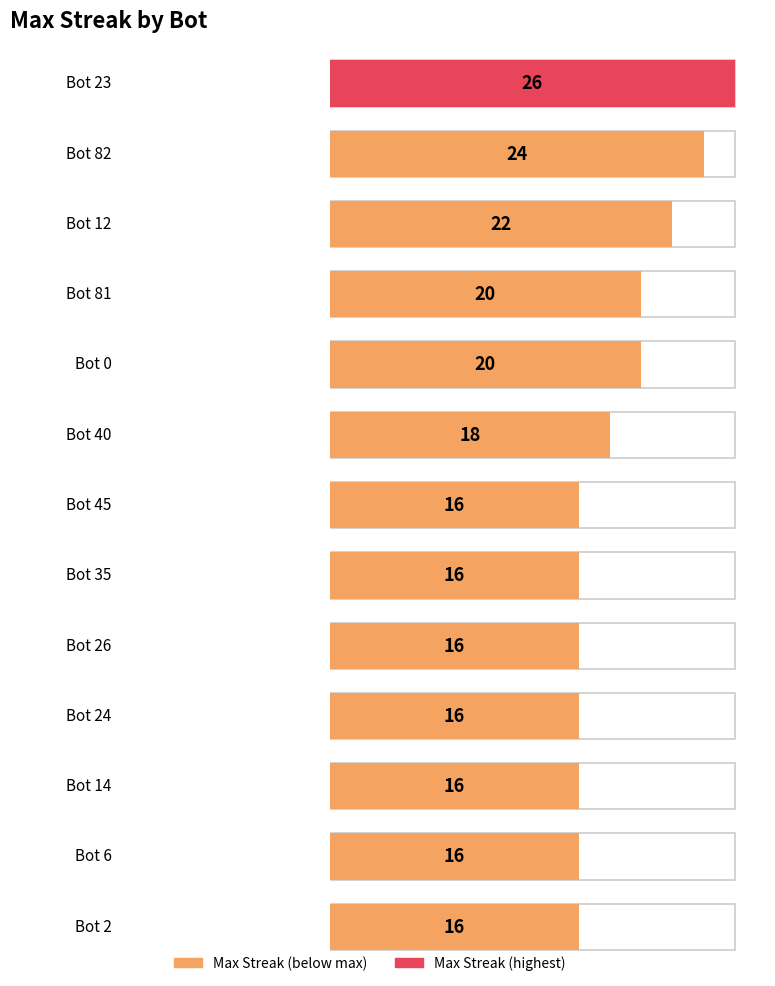

The chart shows a value of 20 at Bot 81. True or false?

True